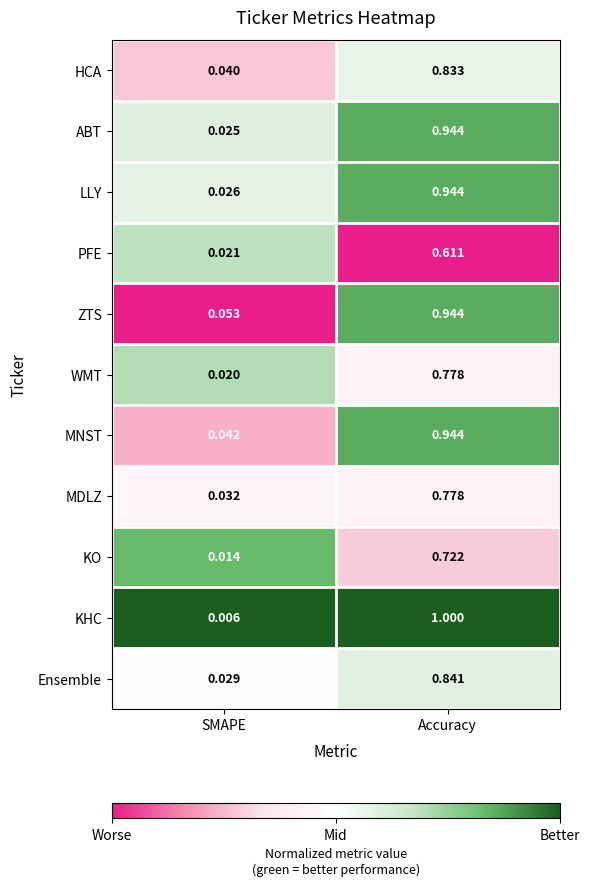

At which label is Ensemble closest to 0?

SMAPE